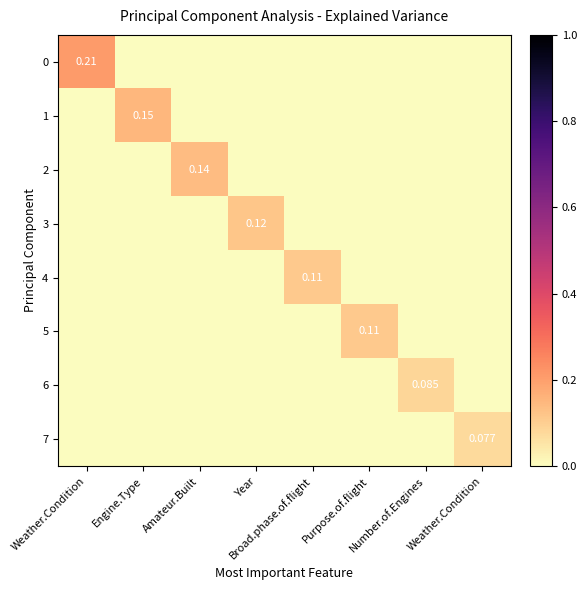

Is it true that 0 equals -0.1 at Year?

False